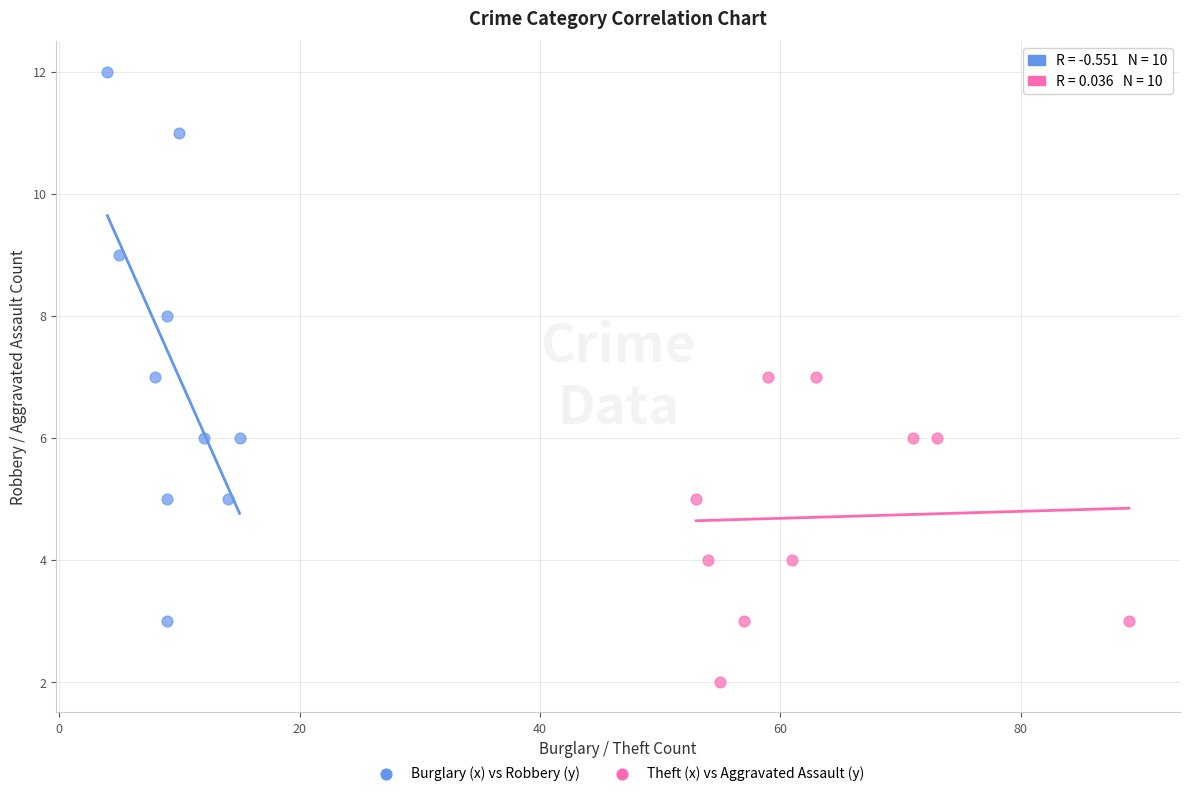

Which series contains the highest Y value?

Burglary (x) vs Robbery (y)